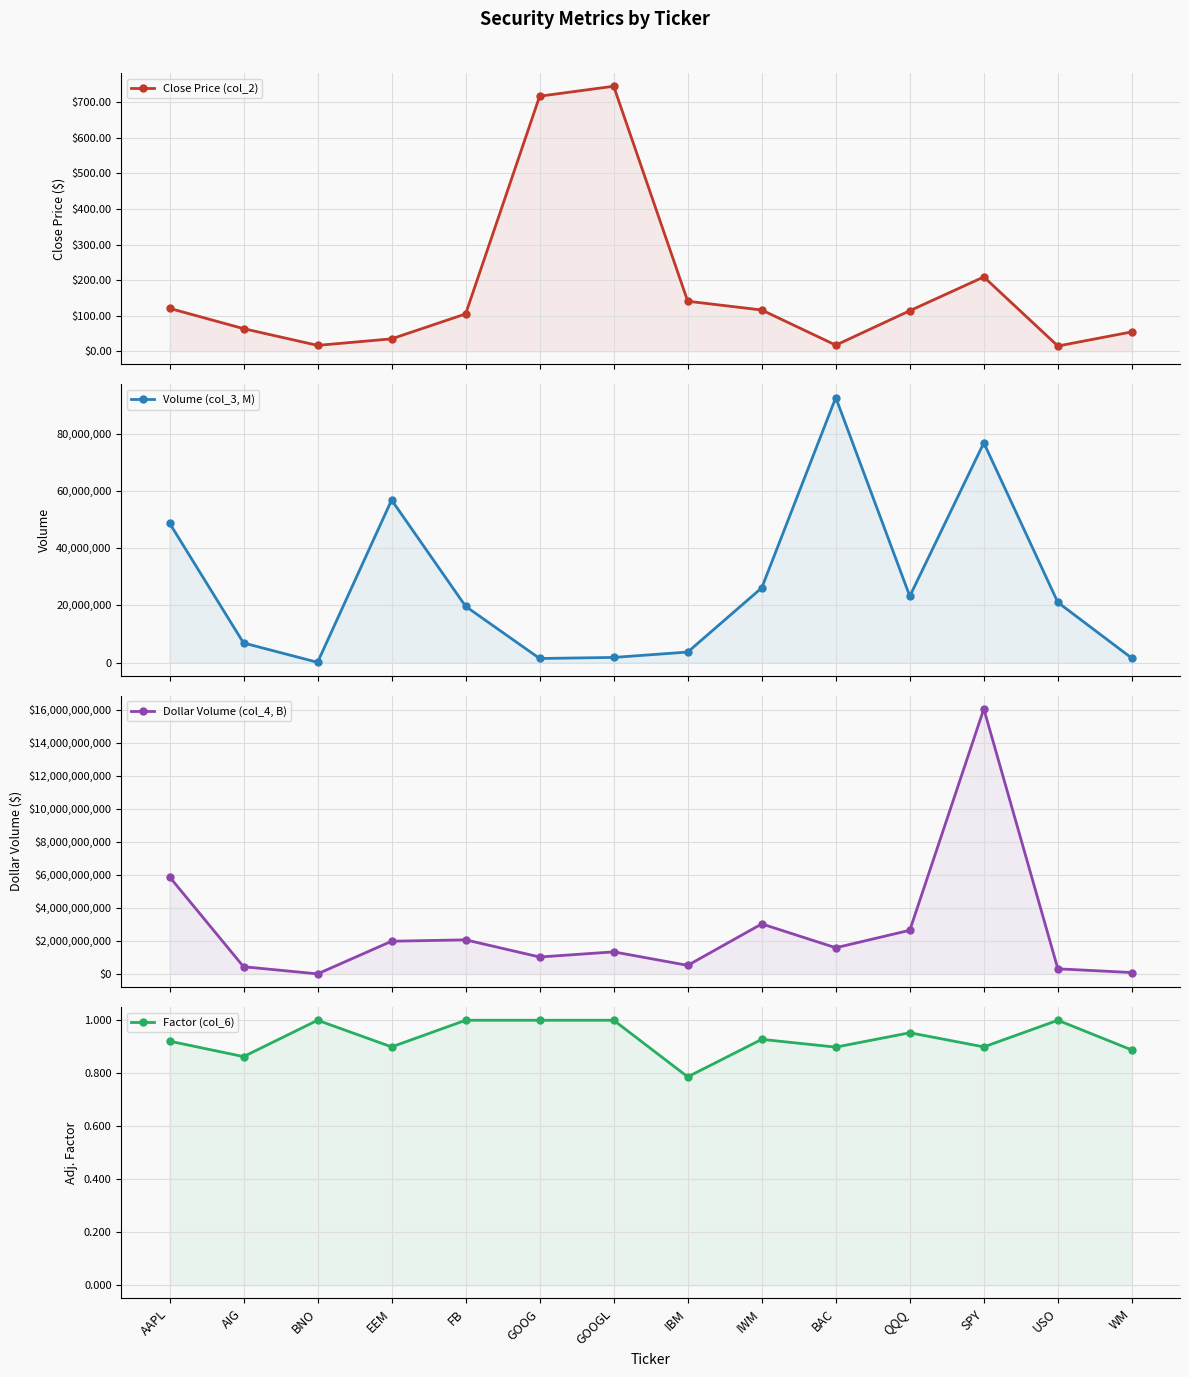

List the series in order of their peak value, lowest first.

Factor (col_6), Close Price (col_2), Volume (col_3, M), Dollar Volume (col_4, B)